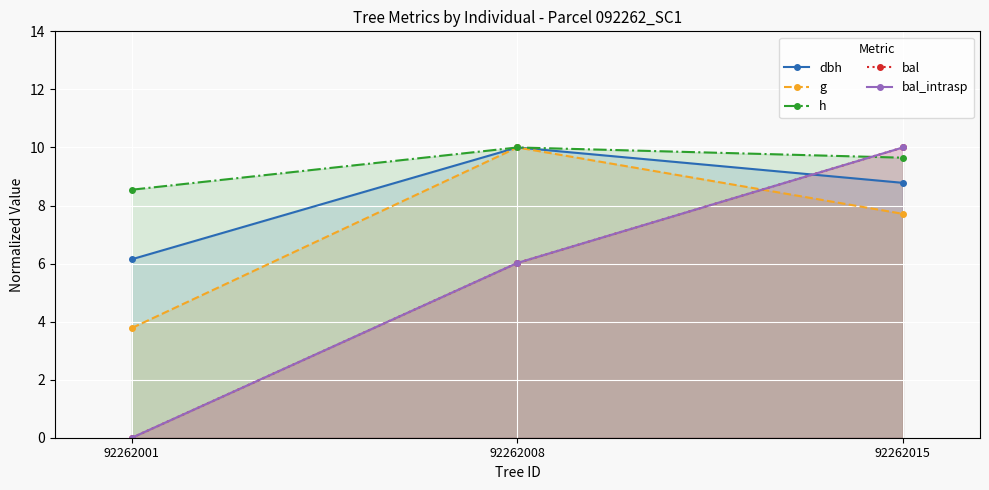

Which series has the widest spread of values?

bal